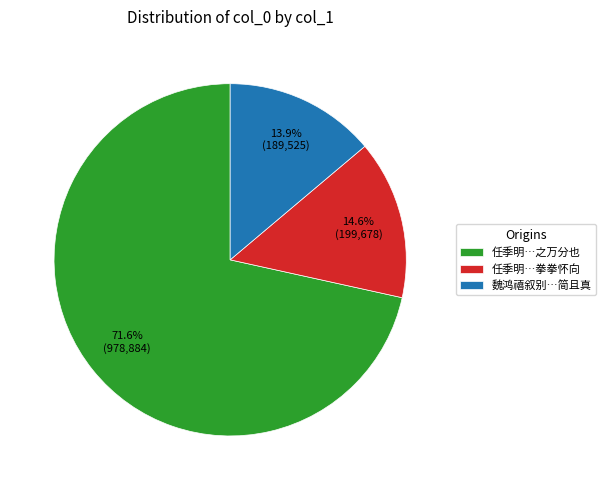

Do 任季明…拳拳怀向 and 魏鸿禧叙别…简且真 together represent more than half of the pie?

No